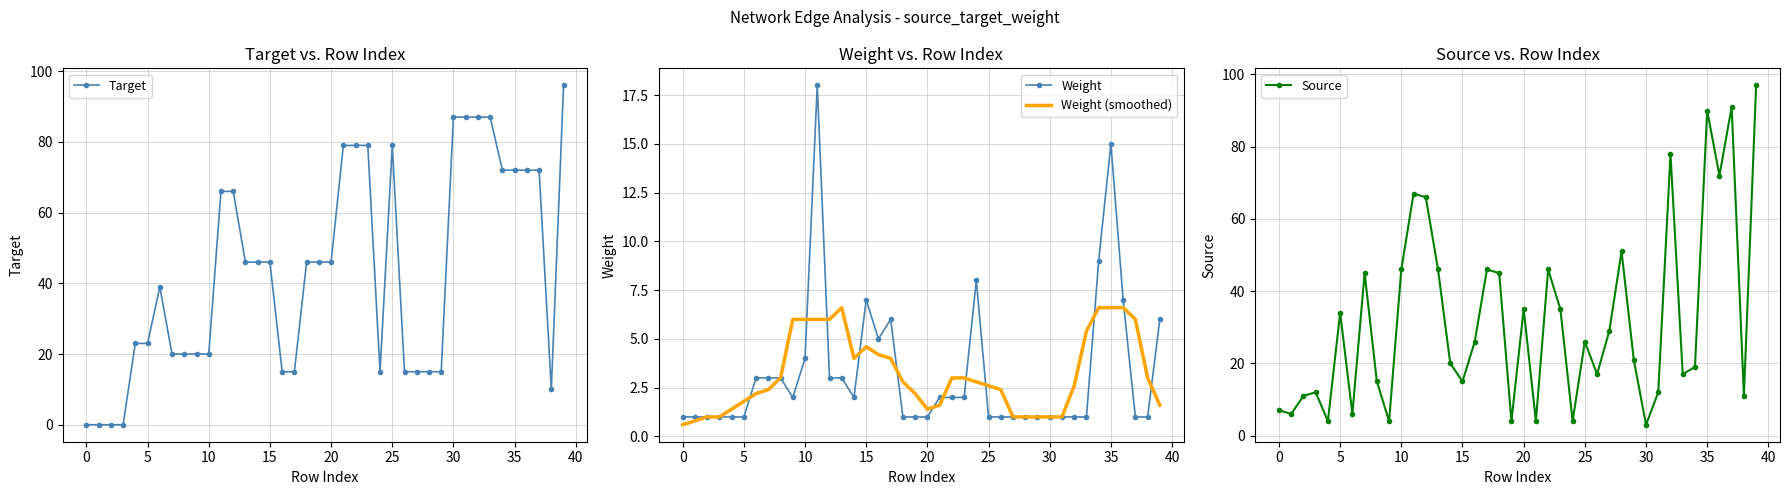

At how many categories does at least one series exceed 8?

38